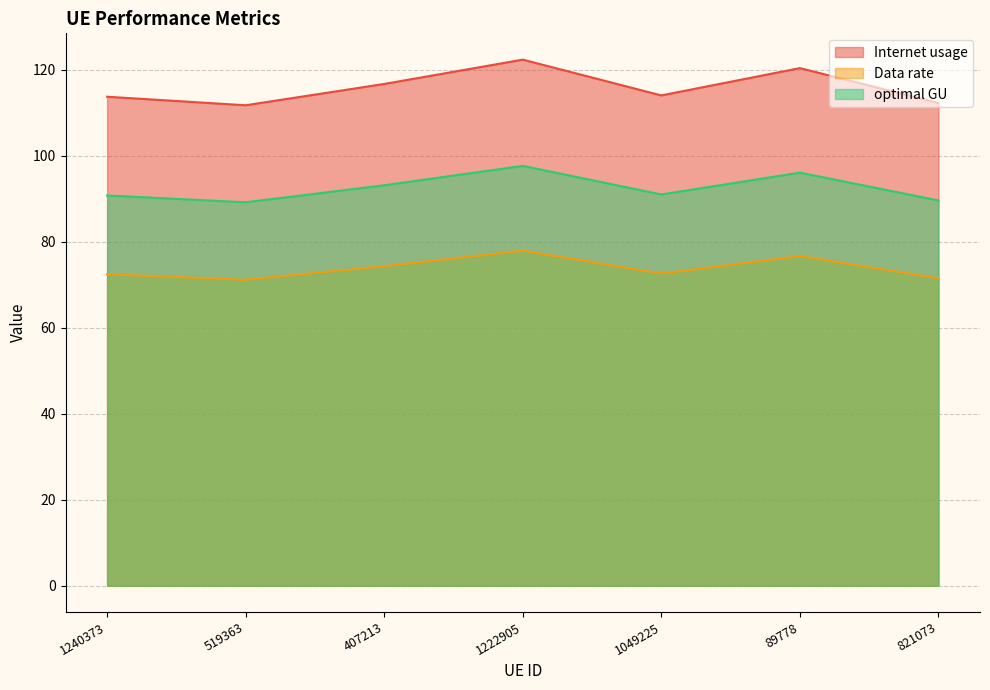

At which category does the chart reach its minimum across all series?

519363